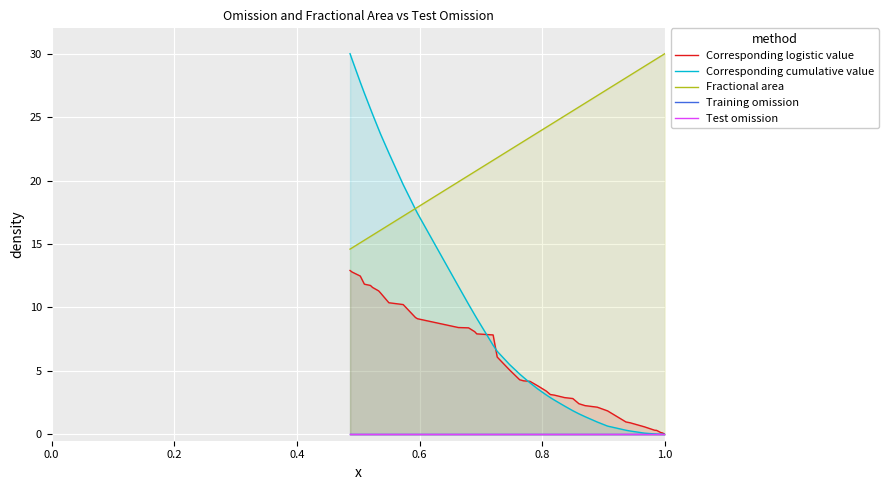

What is the maximum value for Fractional area?

30.0